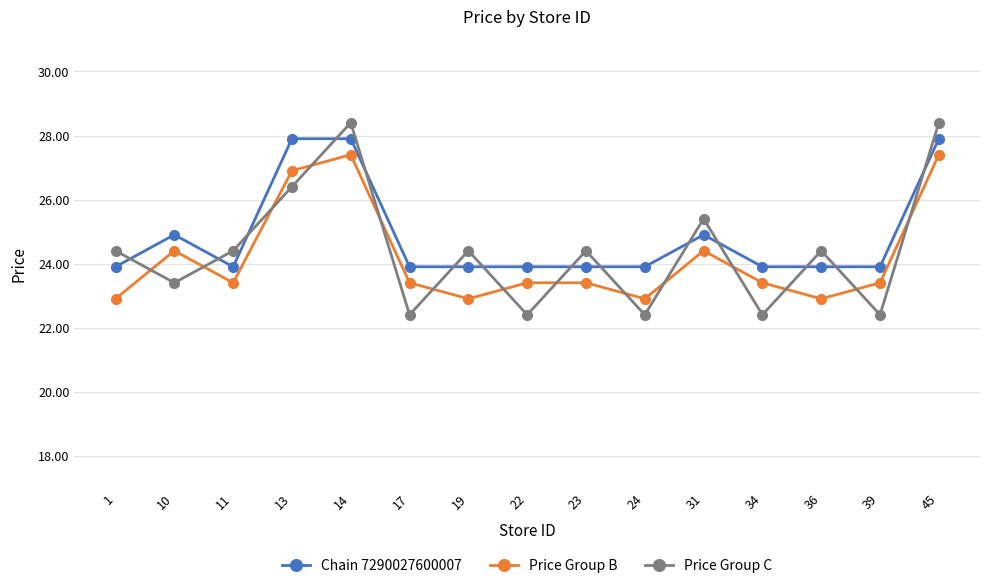

Between 10 and 45, which series saw the biggest shift?

Price Group C